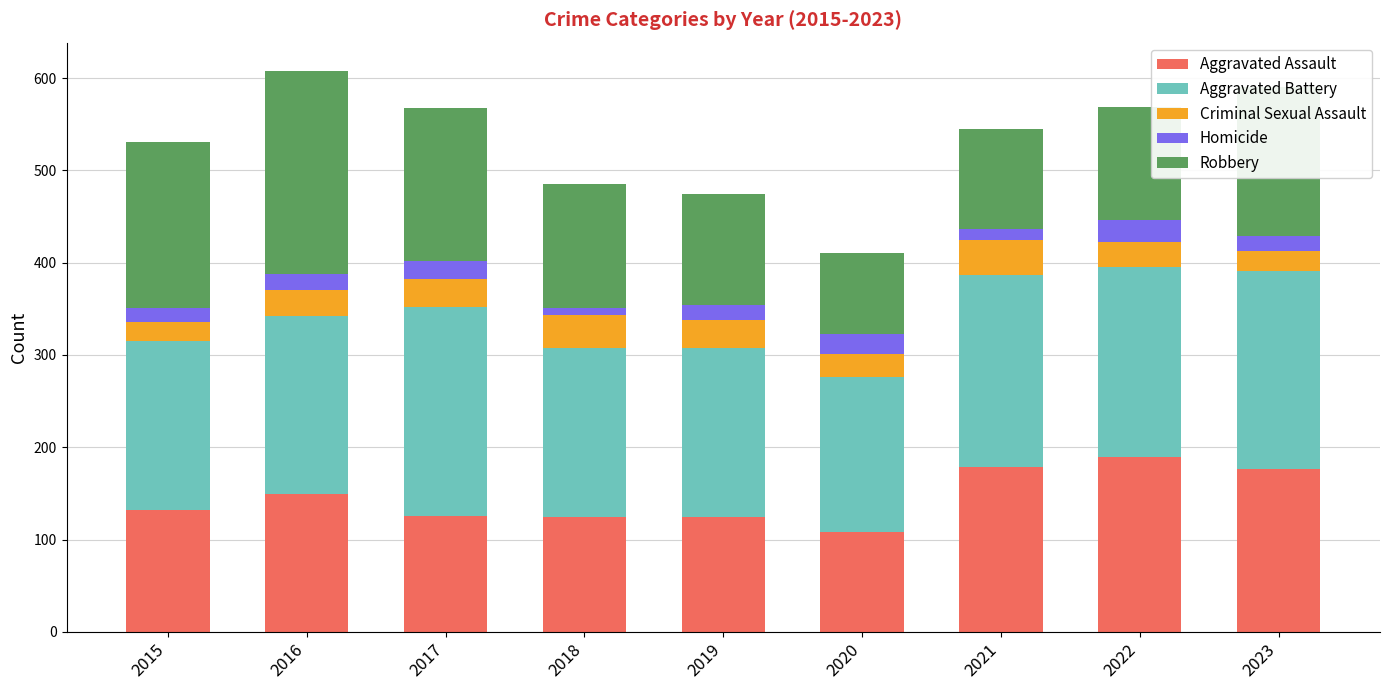

What is the average value of the Aggravated Assault series?

145